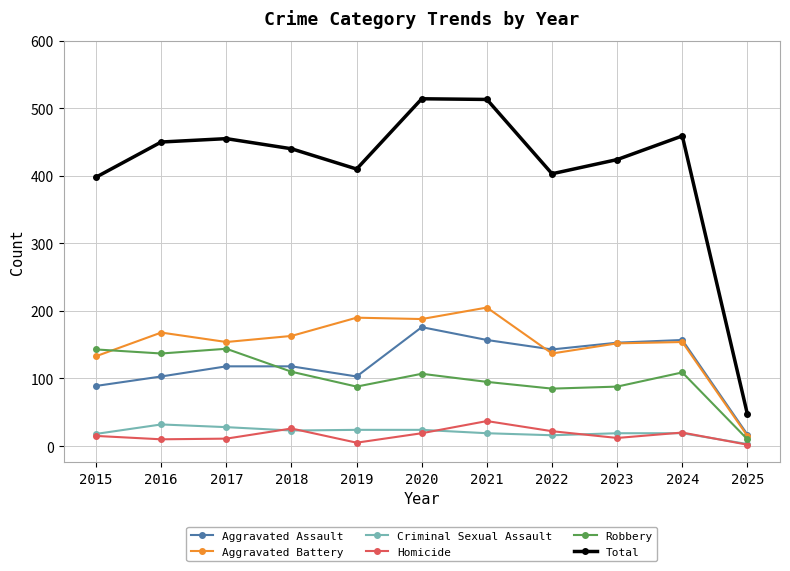

What is the difference between the highest and lowest values at 2017?

444